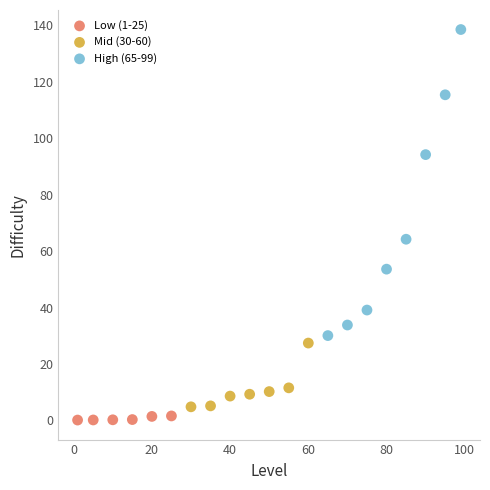

Which series has the widest spread of Y values?

High (65-99)